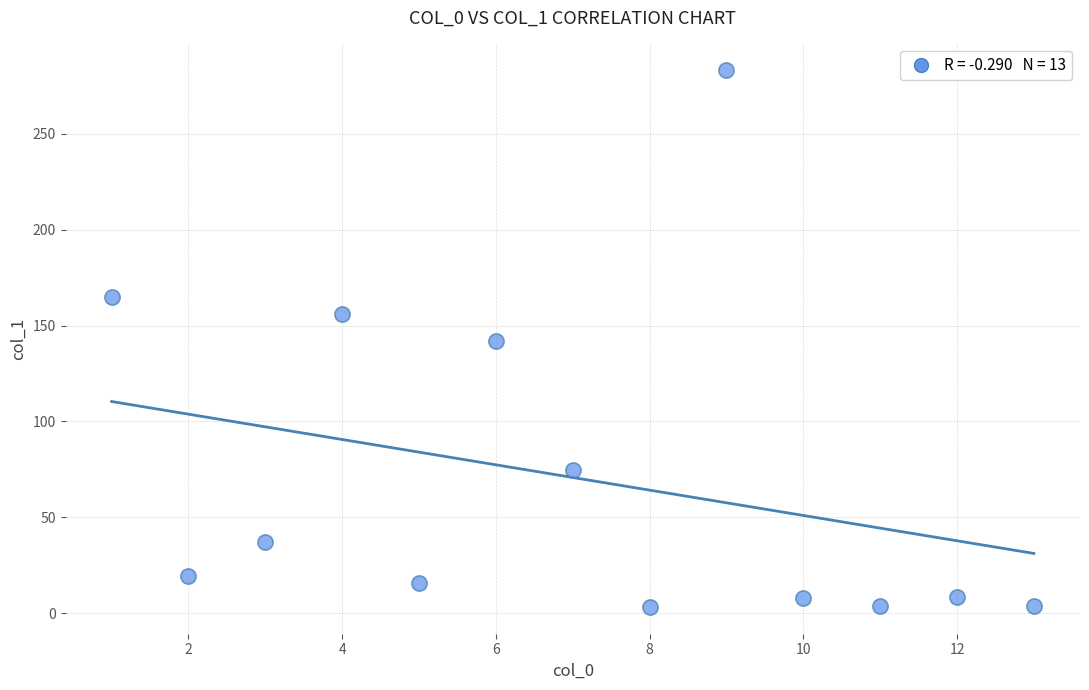

What is the range of Y values (max minus min)?

279.8